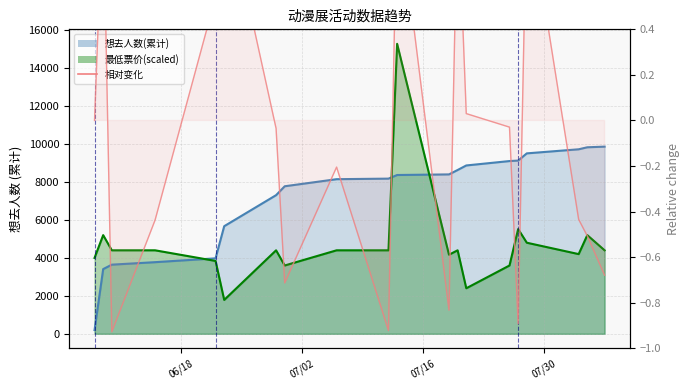

Which series has the largest total across all categories?

想去人数(累计)_line